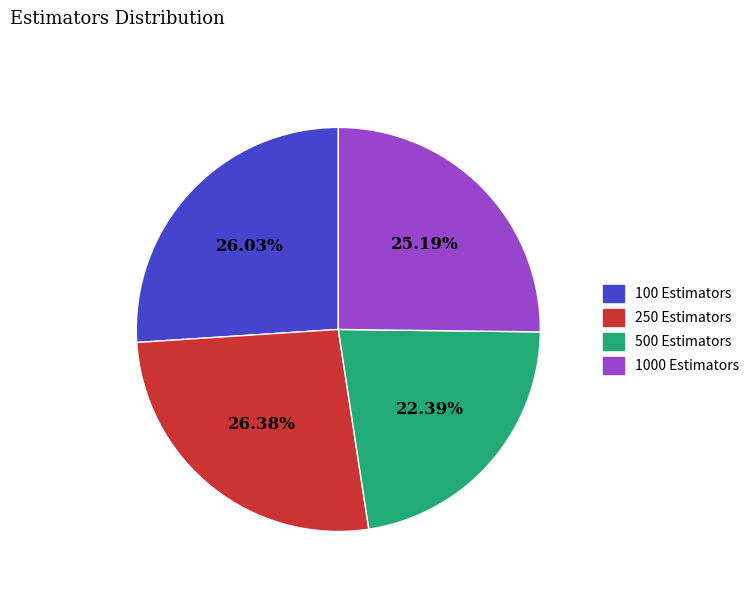

The 500 Estimators slice represents 22% of the pie. True or false?

True